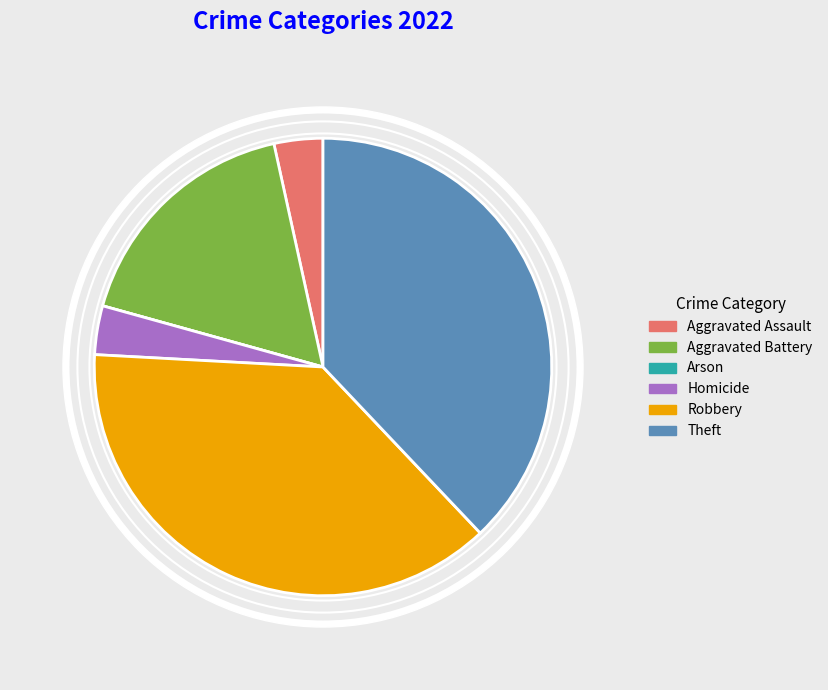

Which slice is the smallest?

Arson